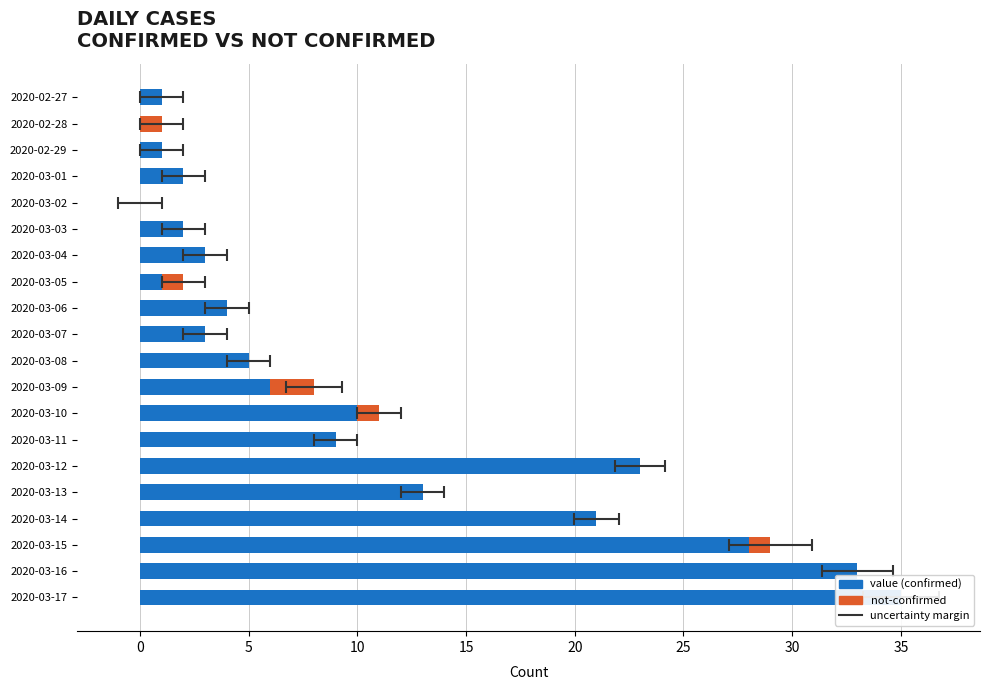

Reading left to right, extract all data points from this chart.

value: 1	0	1	2	0	2	3	1	4	3	5	6	10	9	23	13	21	28	33	35
not-confirmed: 0	1	0	0	0	0	0	1	0	0	0	2	1	0	0	0	0	1	0	0